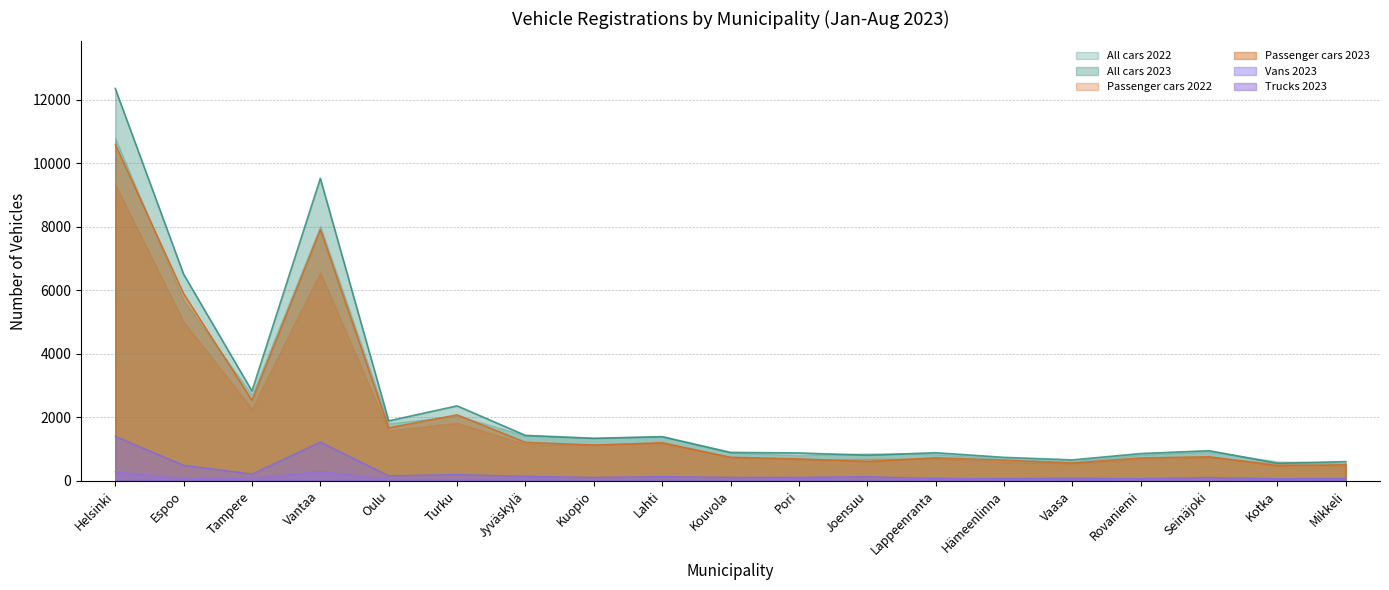

True or false: Trucks 2023 and All cars 2023 intersect in this chart.

False